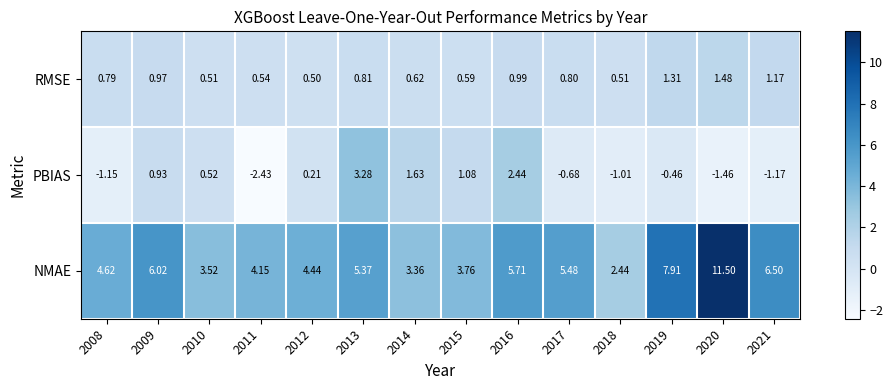

How many series are shown in this chart?

3